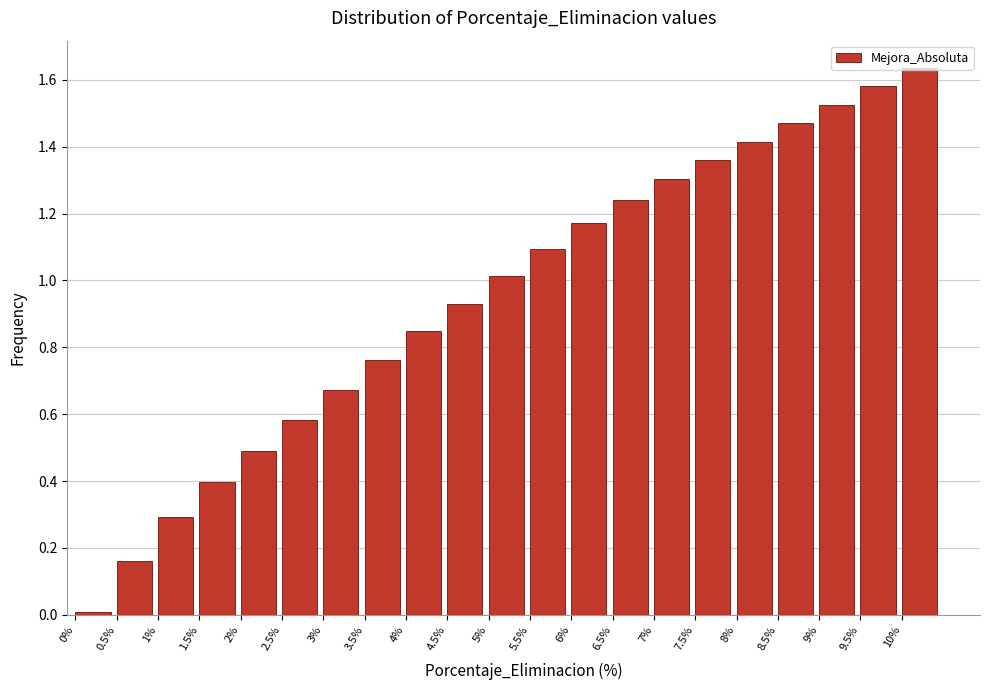

Between 7.5% and 4.5%, which is larger?

7.5%